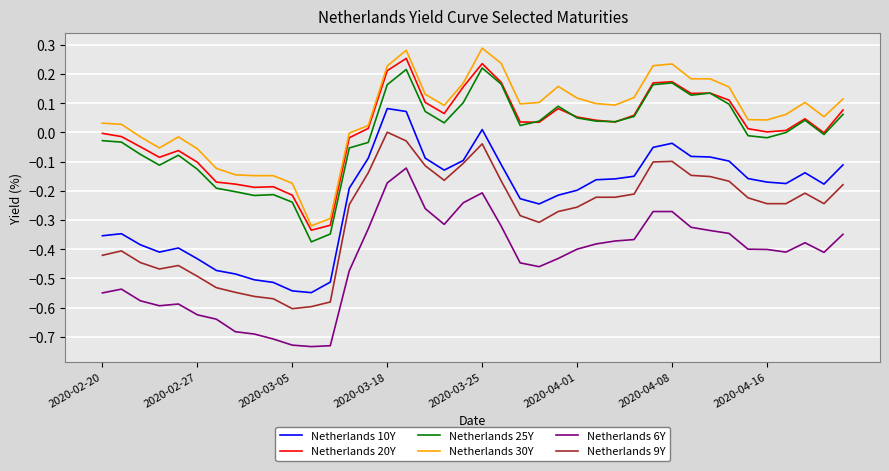

True or false: Netherlands 25Y and Netherlands 10Y intersect in this chart.

False